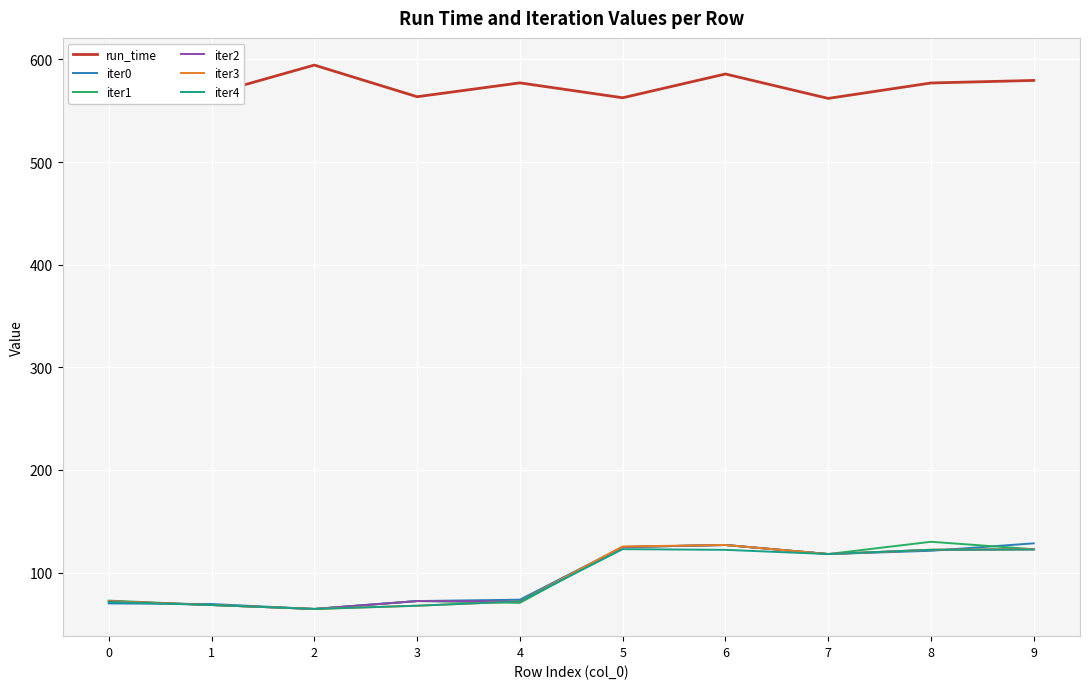

What is the minimum value for iter1?

64.6